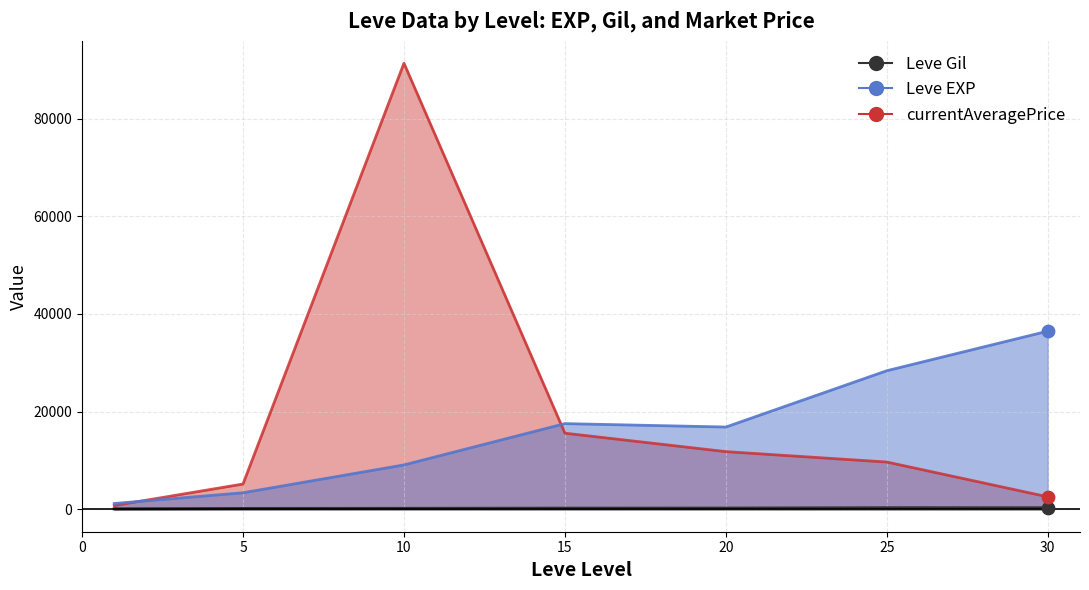

What is the total value across all series at 20?

28948.7